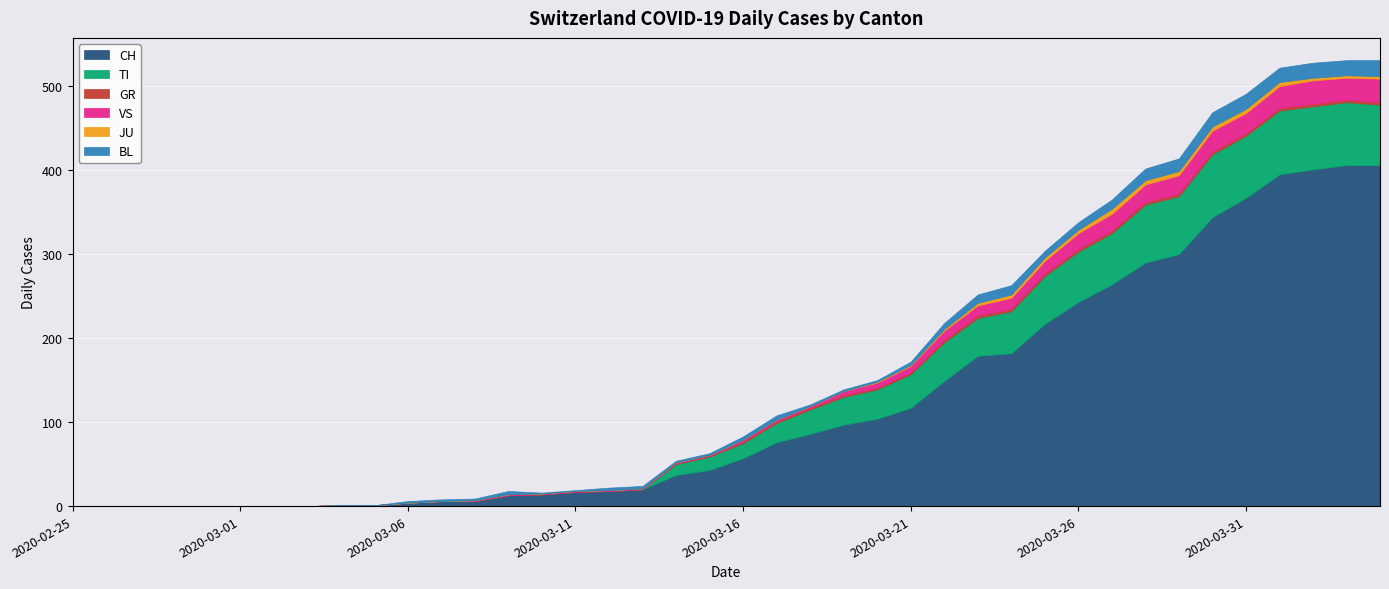

Which series has the largest range (max minus min)?

CH